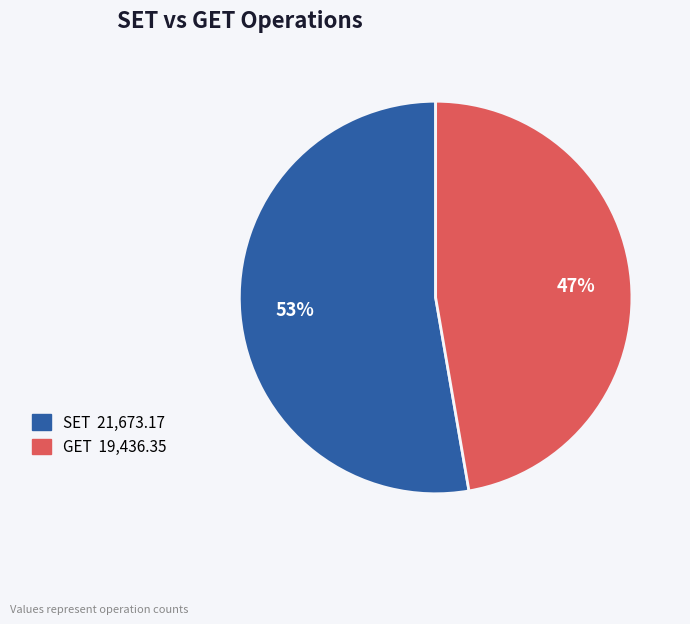

Which category has the smallest portion of the pie?

GET